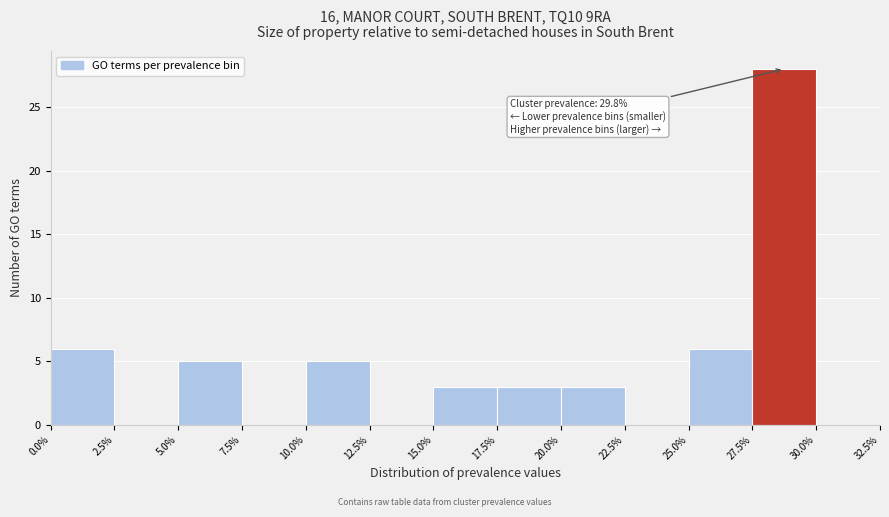

Over which range of the x-axis is the bar tallest?

27.5% to 30.0%